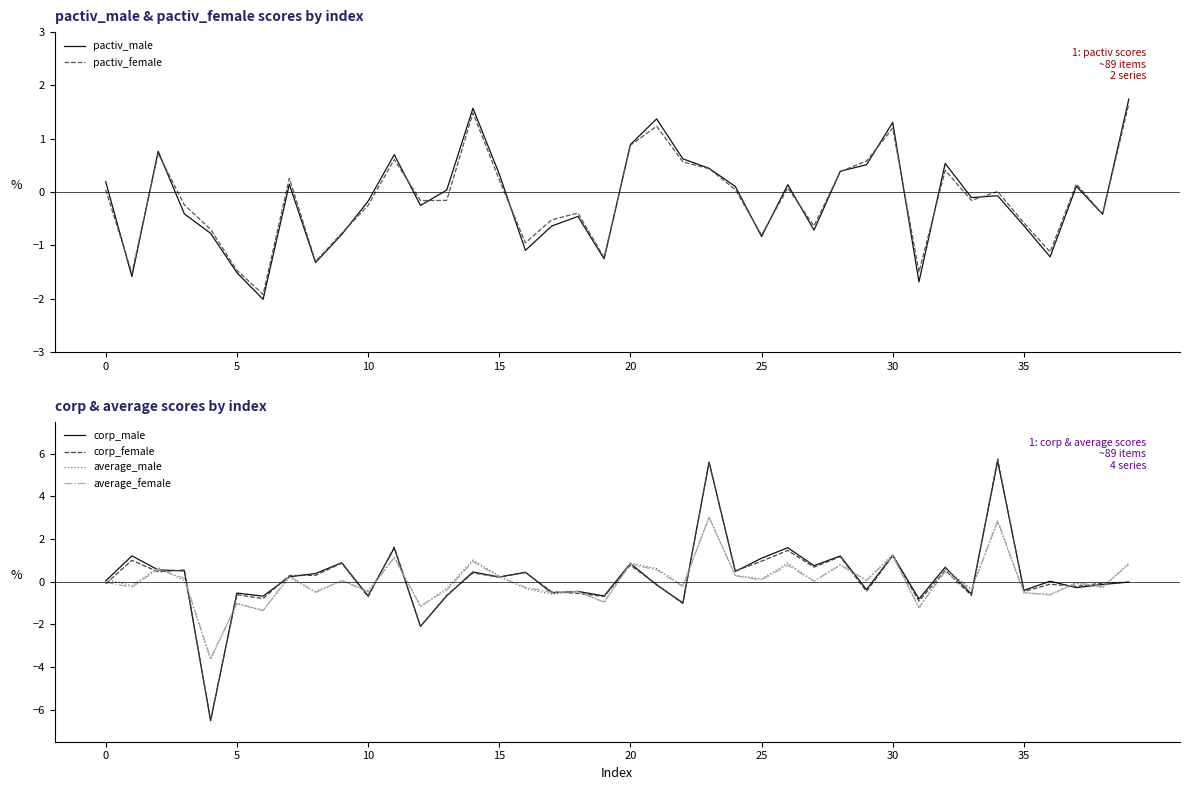

What is the approximate value of pactiv_female at 36?

-1.1